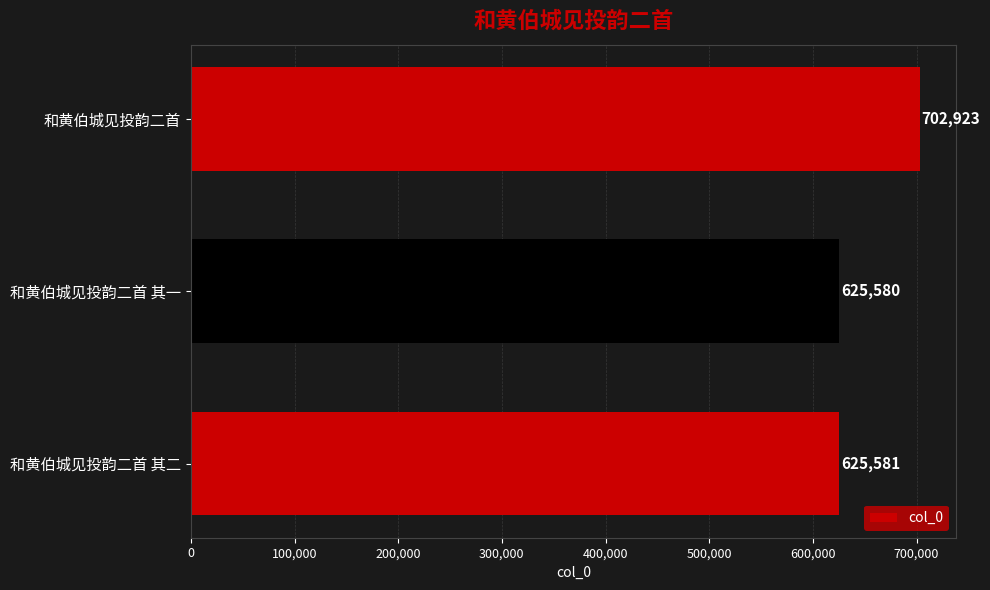

Where is the data nearest to the value 664251?

和黄伯城见投韵二首 其二